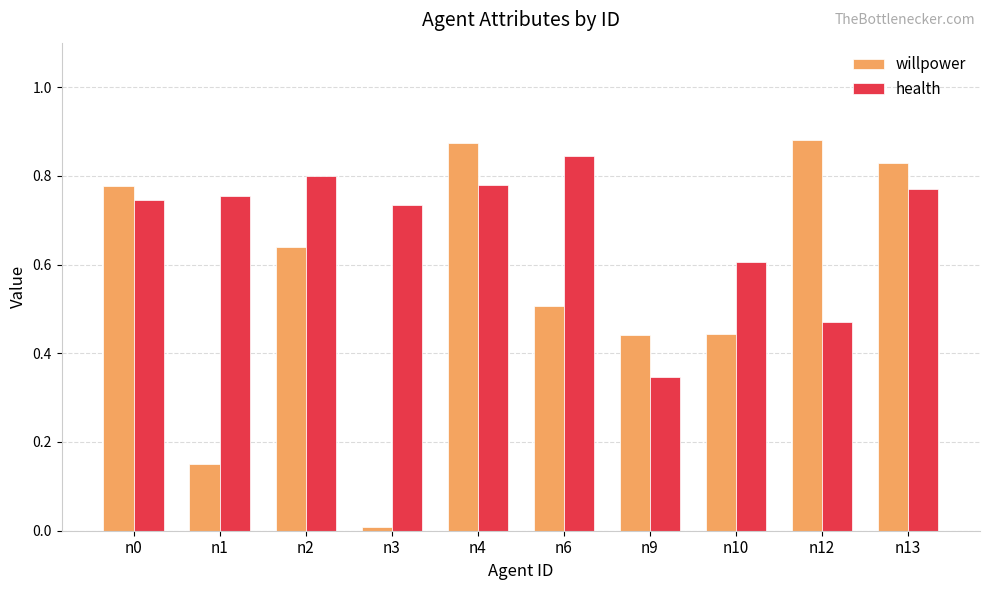

Does the chart contain any negative values?

No